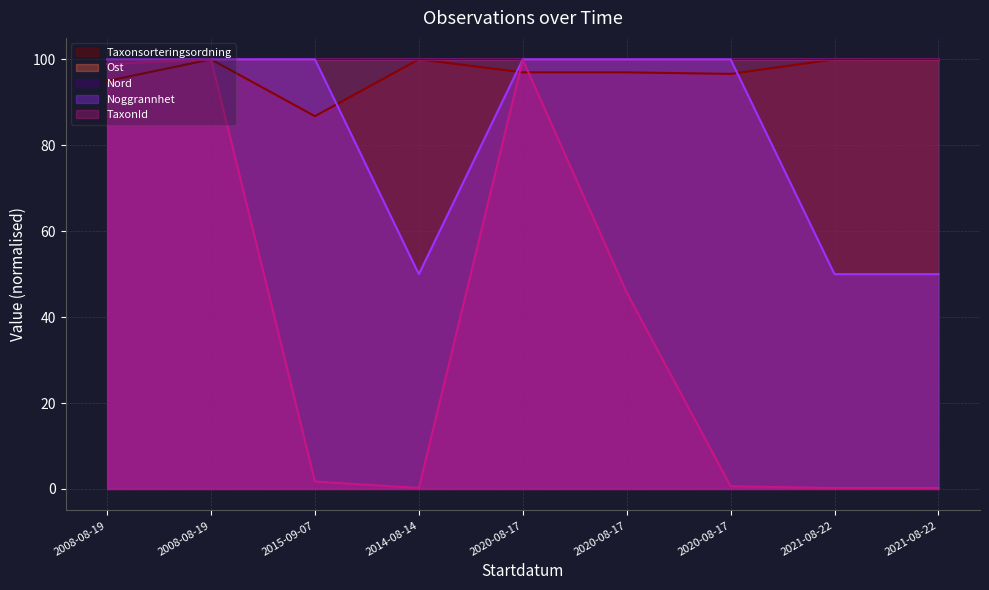

Does the chart display data point markers on the line(s)?

No